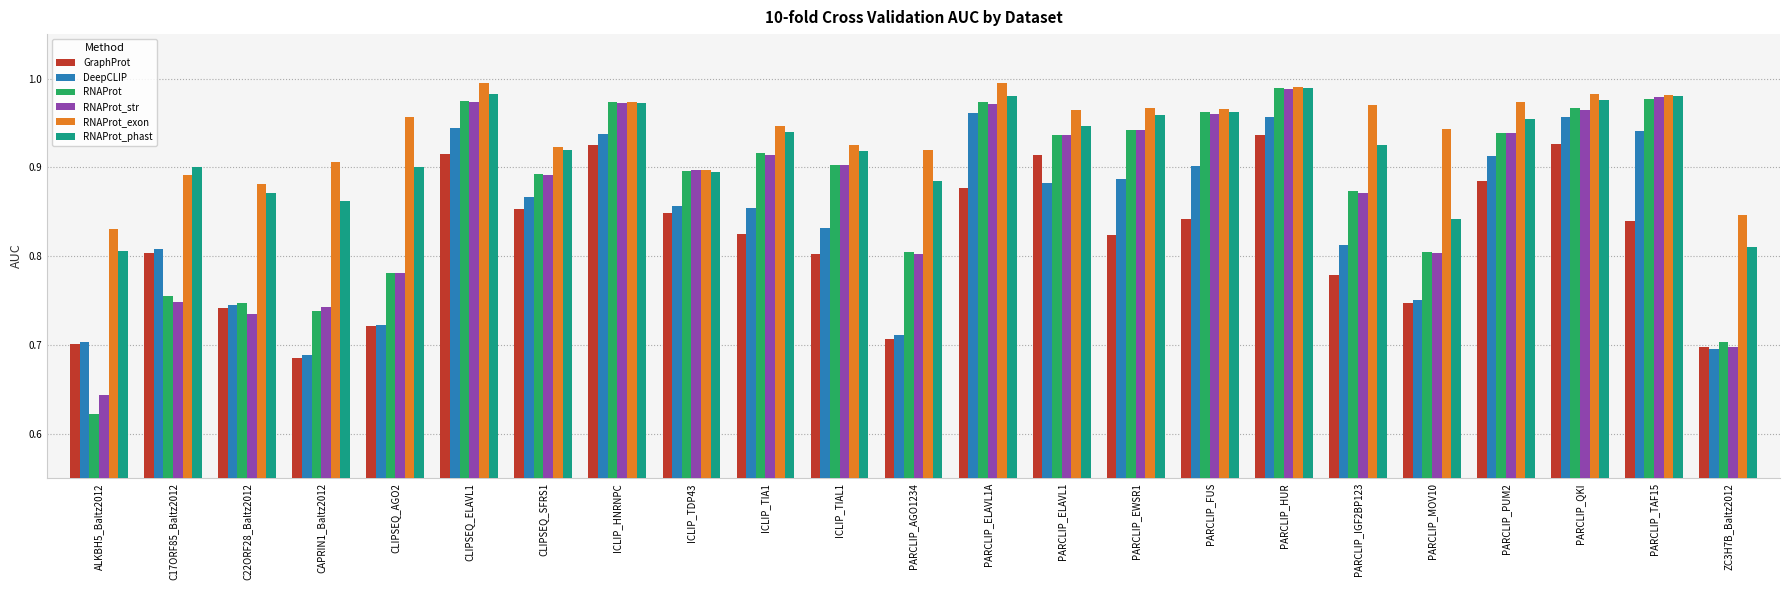

At which category does the chart reach its minimum across all series?

ALKBH5_Baltz2012